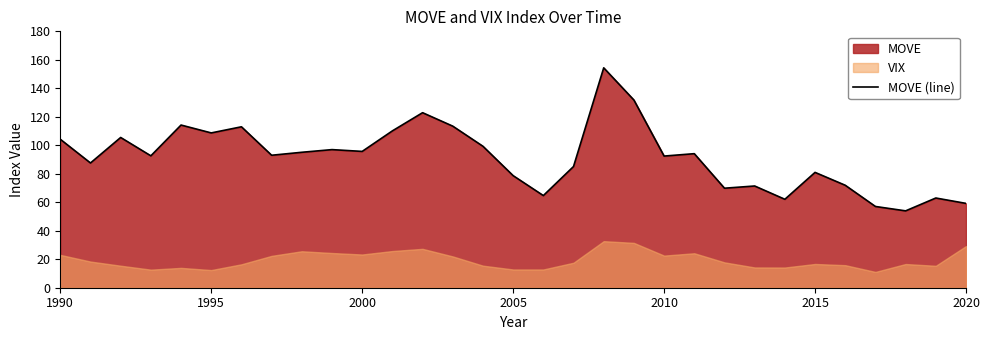

The value of MOVE (line) at 2020 is 59.2. True or false?

True